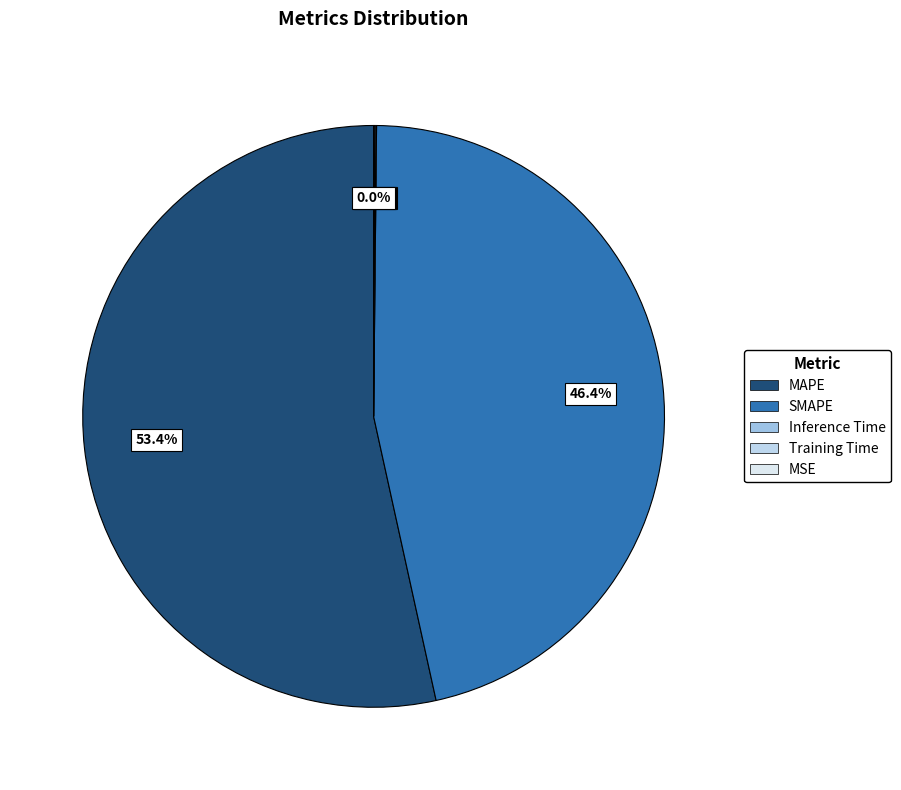

Which category accounts for the majority?

MAPE